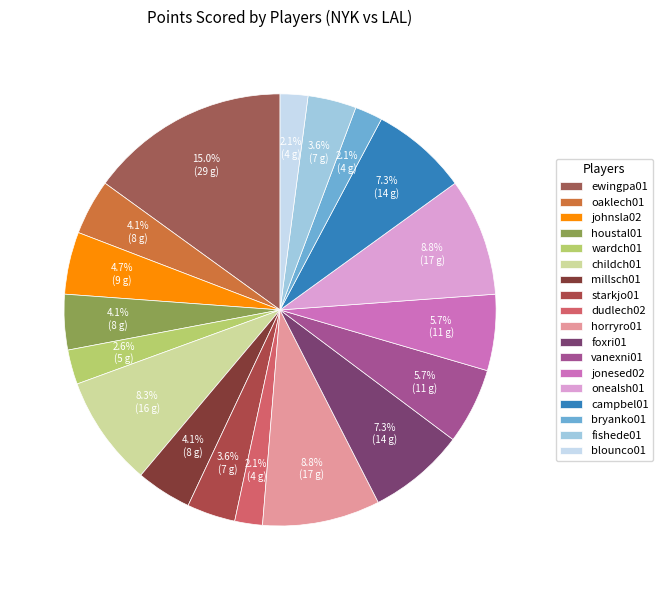

How many segments does this pie chart have?

18